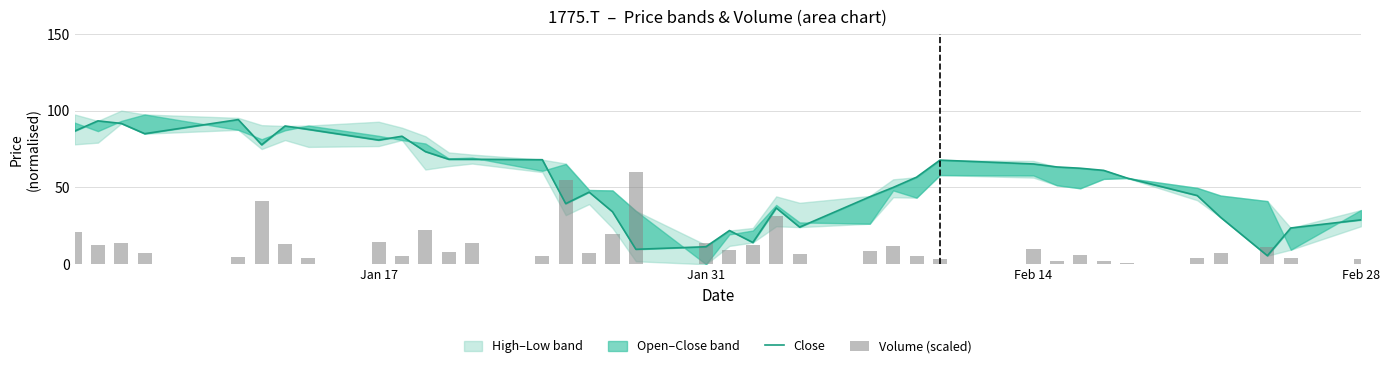

Are the bars grouped side by side (vs. stacked)?

Yes